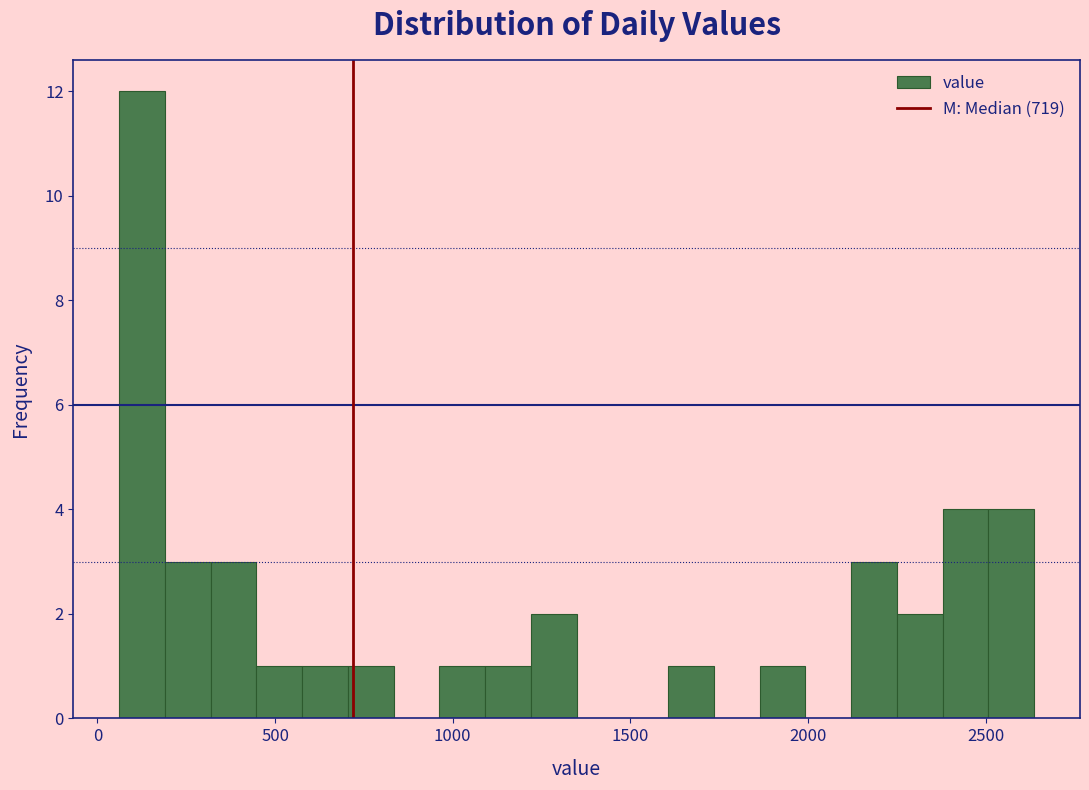

Read against the x-axis, roughly where is the centre of the tallest bar?

150